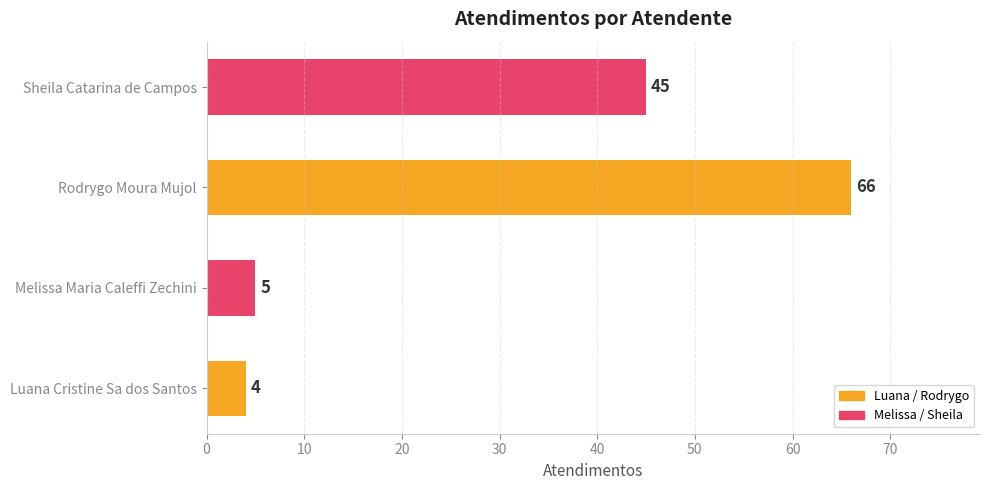

Which category has the highest value across all series?

Rodrygo Moura Mujol